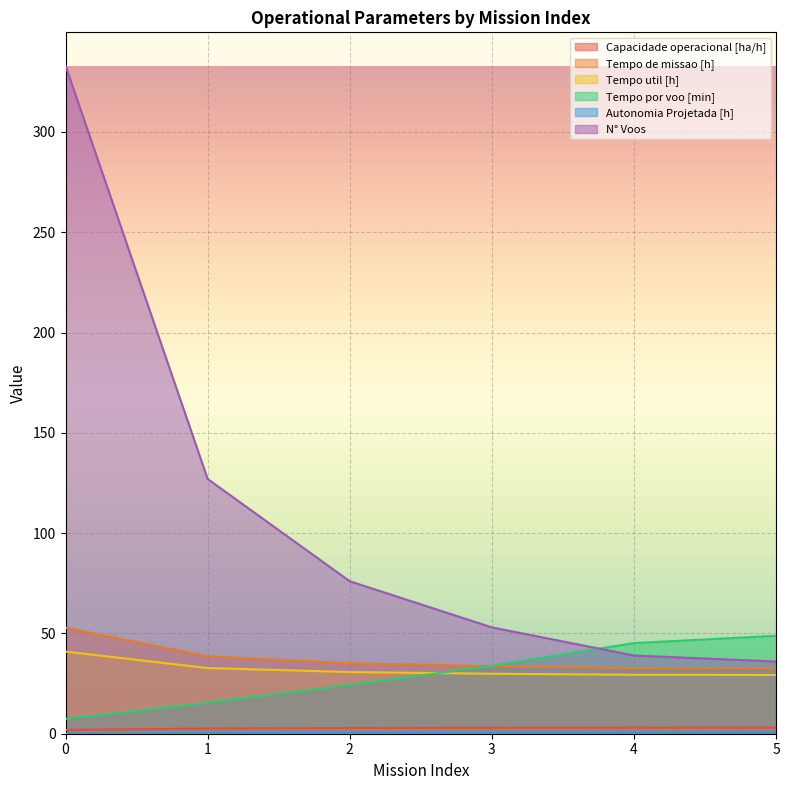

Where is Tempo de missao [h] nearest to the value 42?

1